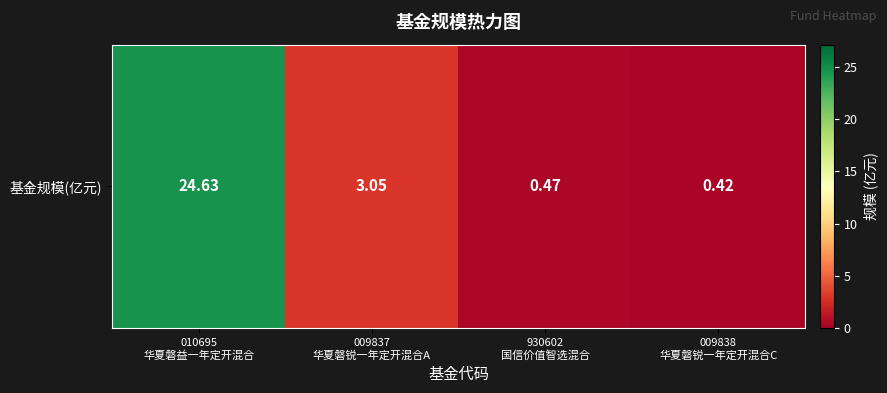

At which label is the value closest to 12?

009837
华夏磐锐一年定开混合A